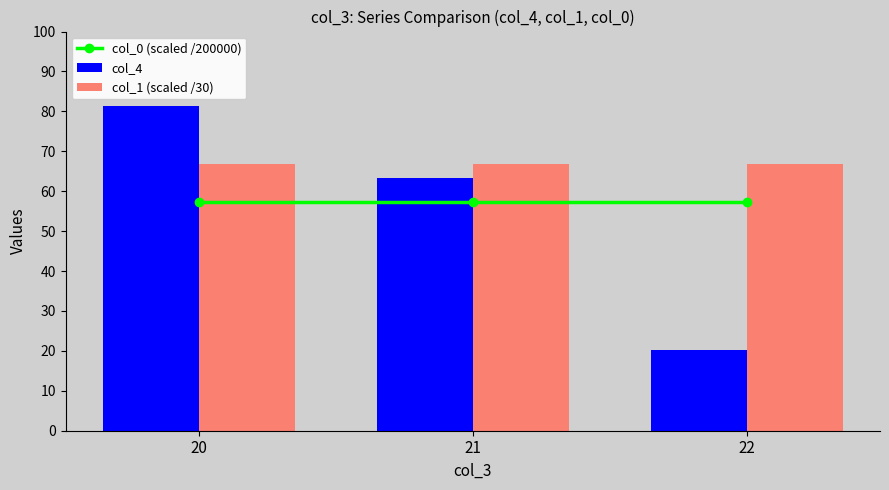

At which category is the sum across all series the highest?

20